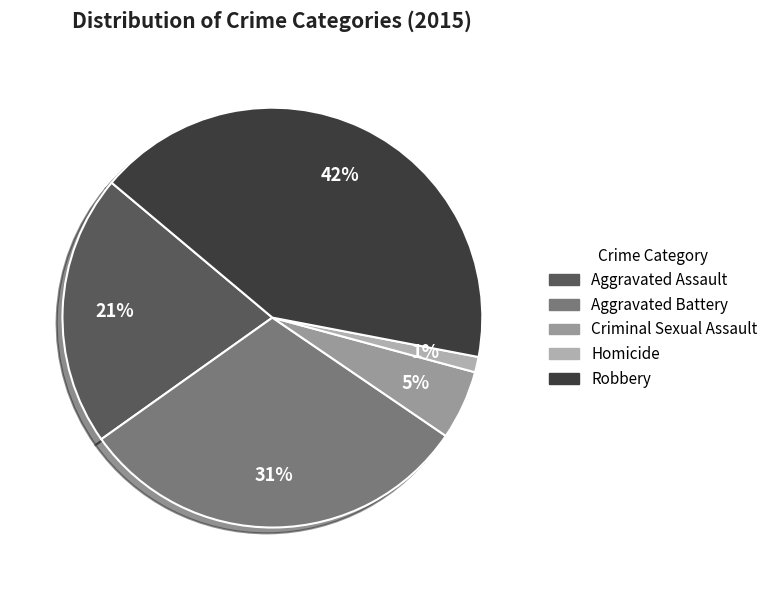

How many segments does this pie chart have?

5